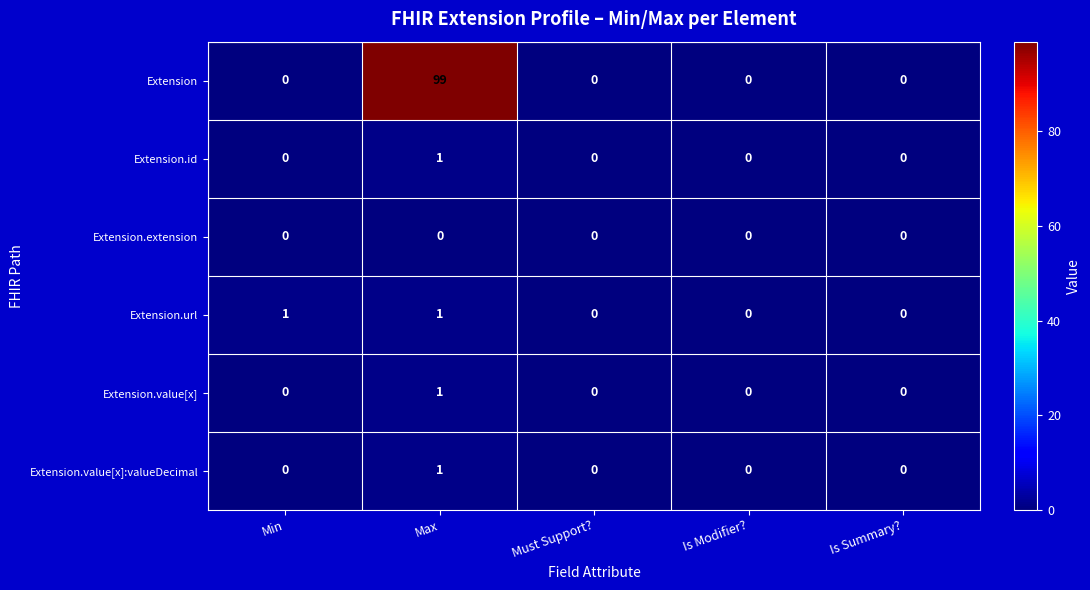

True or false: Extension.url has a value of 1 at Must Support?.

False